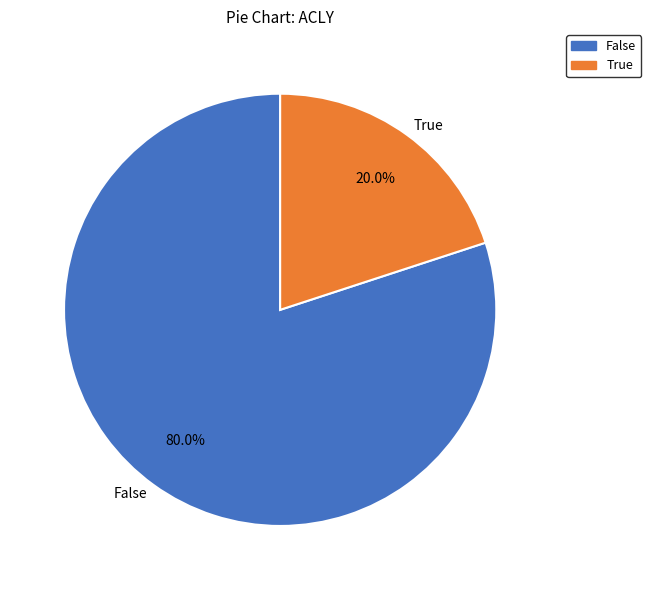

Rank the categories by value from highest to lowest.

False, True